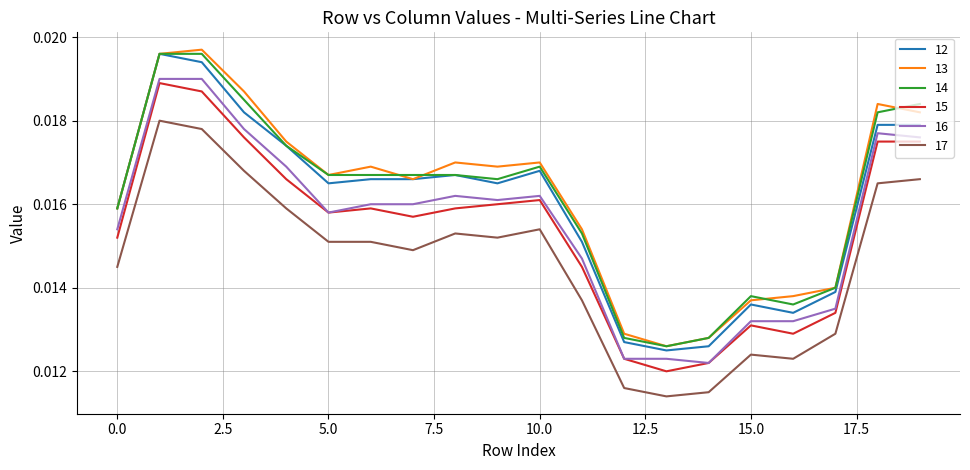

True or false: 17 and 16 cross at least once.

False